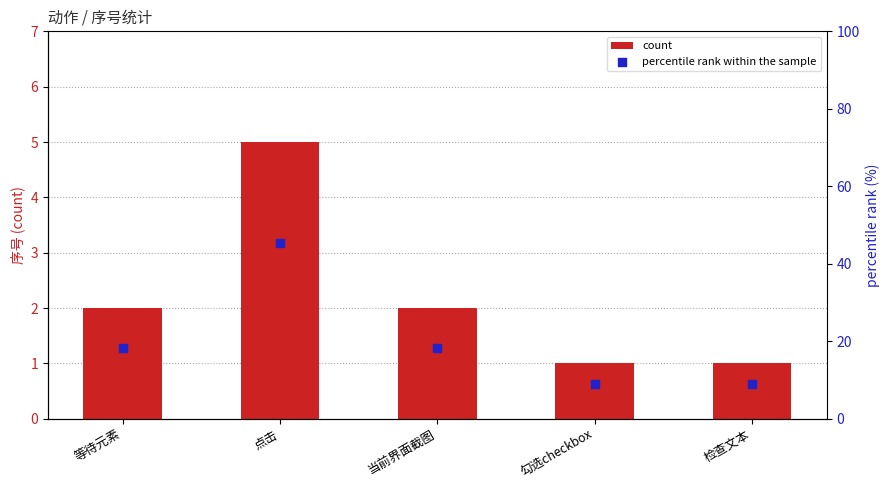

What are all the series names shown in the legend?

count, percentile rank within the sample